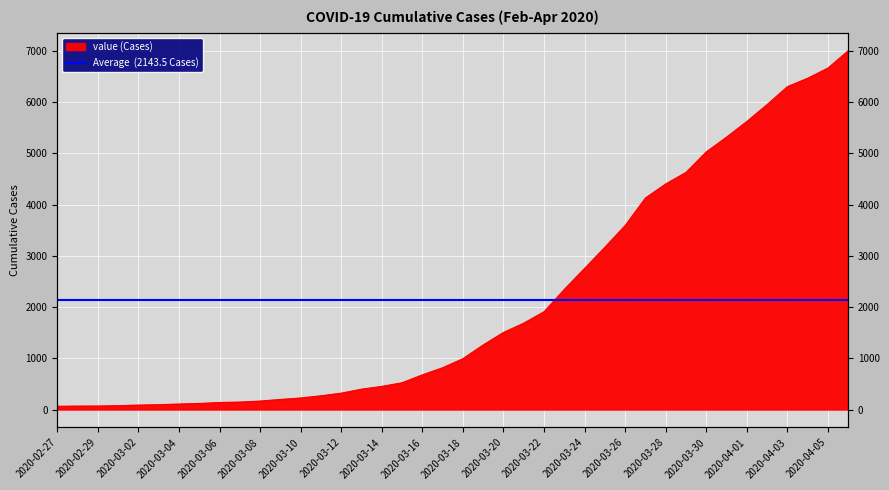

Between 2020-02-29 and 2020-03-20, which is larger?

2020-03-20